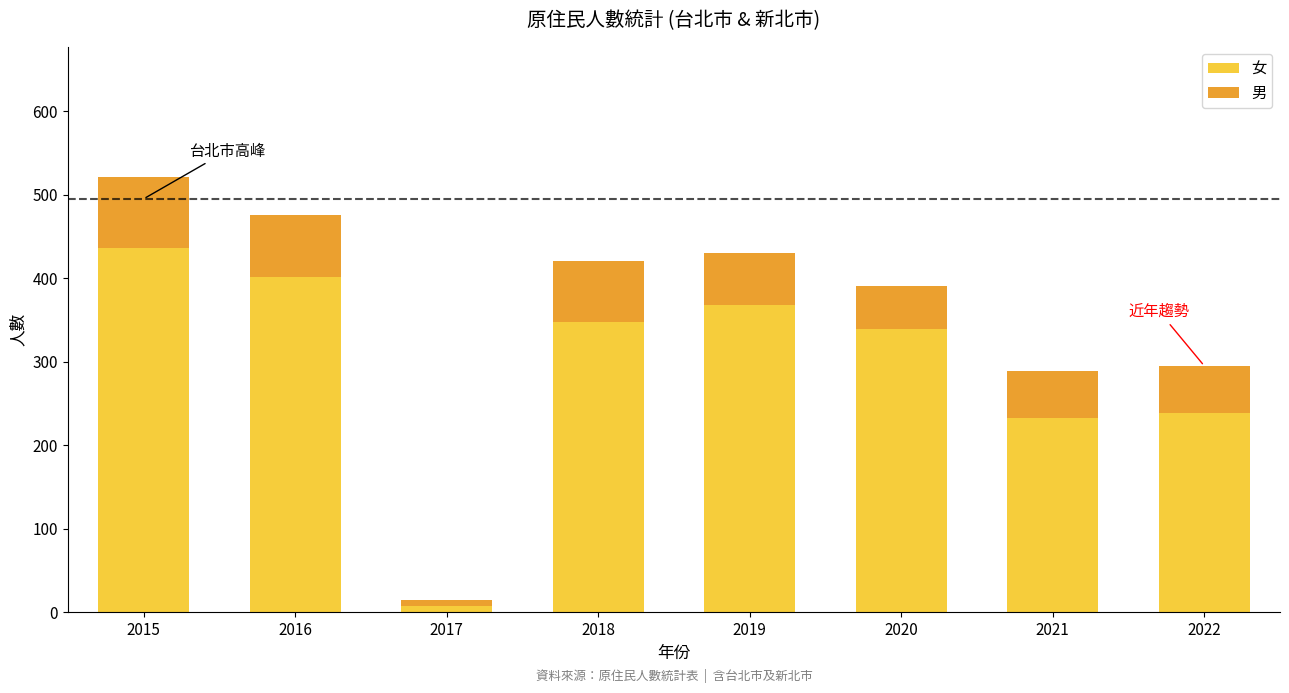

At which label is 女 closest to 221?

2021